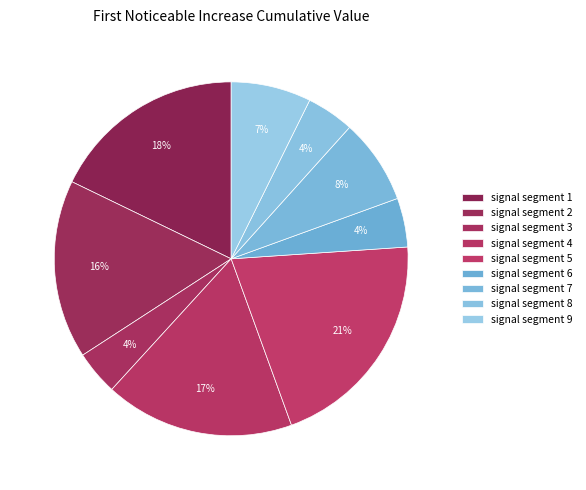

What is the change in value from signal segment 1 to signal segment 6?

-0.1